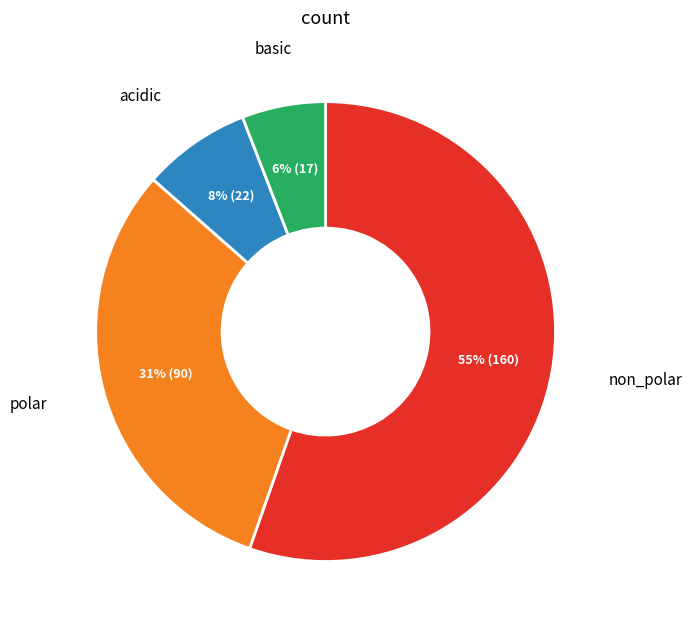

To the nearest percent, what is the average slice percentage?

25%